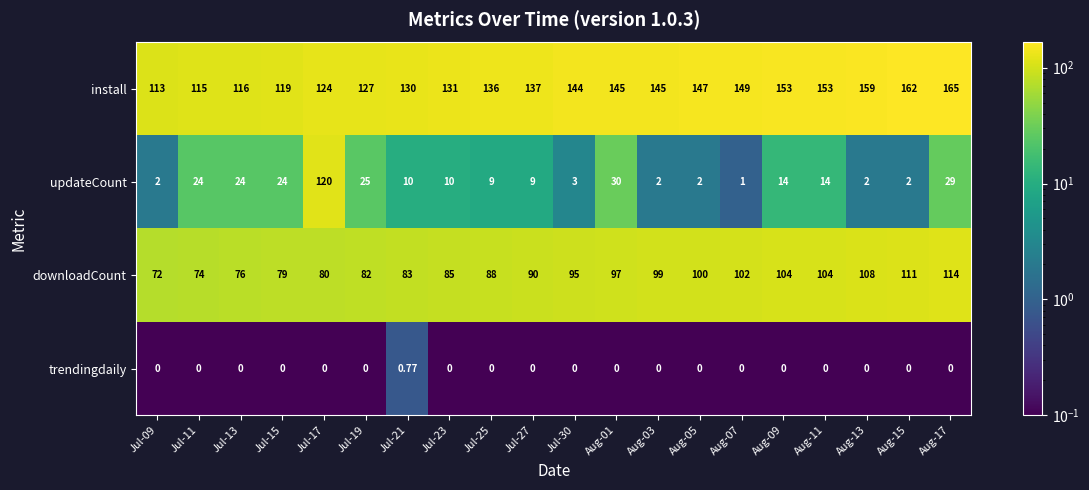

What is the total value across all series at Jul-09?

187.0